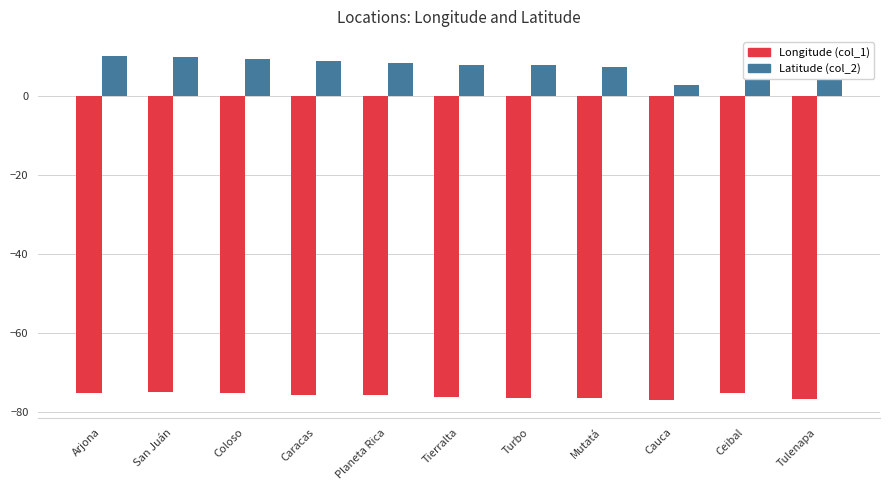

Rank the series at San Juán from lowest to highest value.

Longitude (col_1), Latitude (col_2)